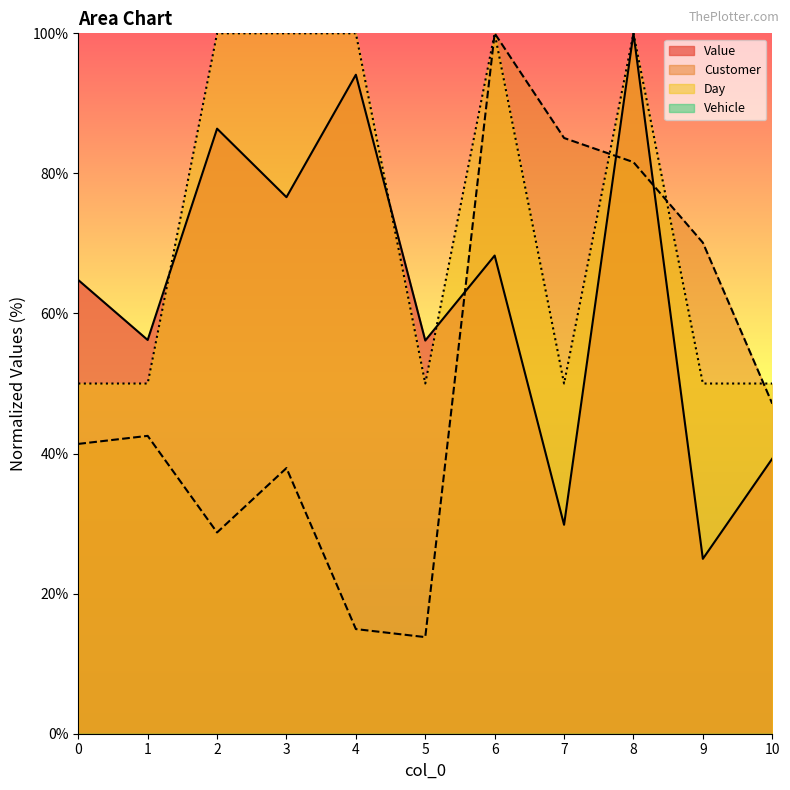

How many categories are shown in the chart?

11